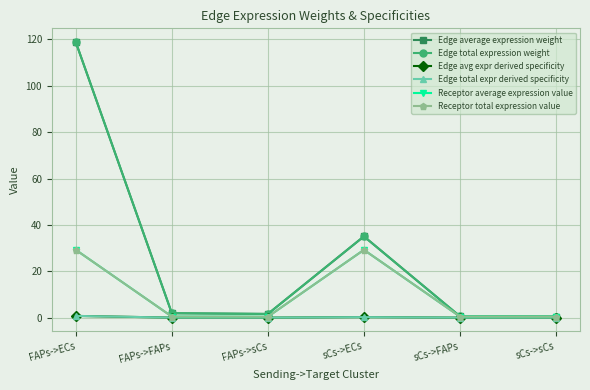

At sCs->sCs, list the series in order from smallest to largest.

Edge avg expr derived specificity, Edge total expr derived specificity, Receptor average expression value, Receptor total expression value, Edge average expression weight, Edge total expression weight